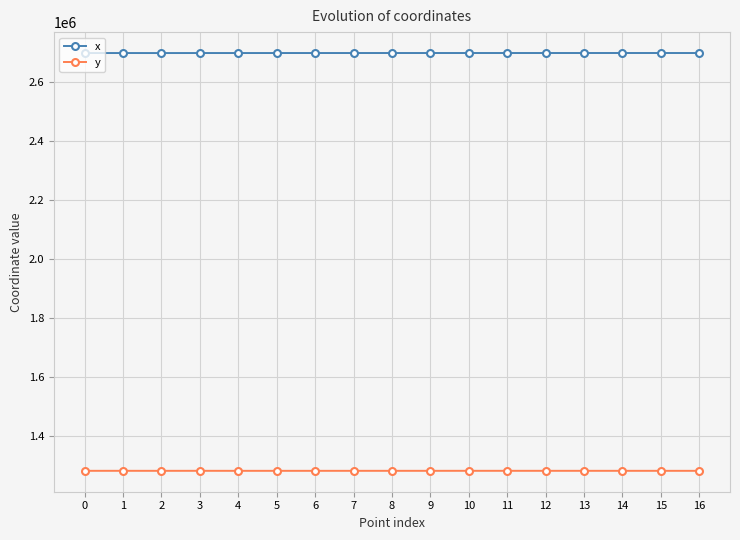

How many lines are shown in the chart?

2